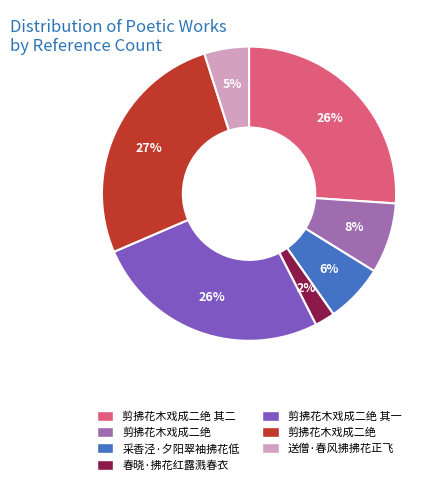

Is there a majority slice in this chart?

No